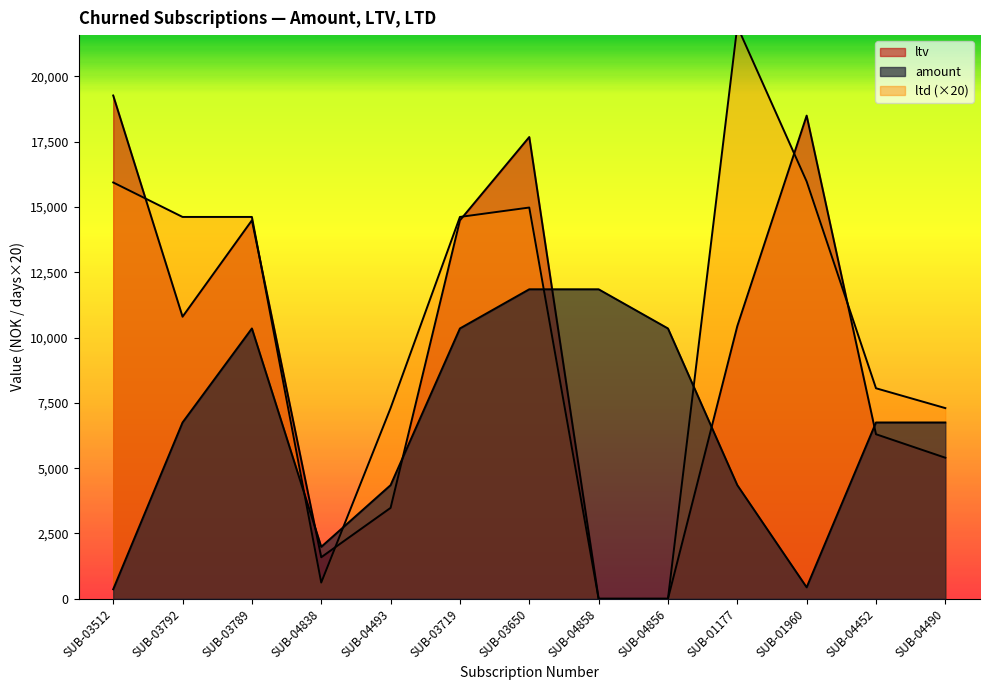

Rank the categories by ltv value from lowest to highest.

SUB-04858, SUB-04856, SUB-04838, SUB-04493, SUB-04490, SUB-04452, SUB-01177, SUB-03792, SUB-03789, SUB-03719, SUB-03650, SUB-01960, SUB-03512